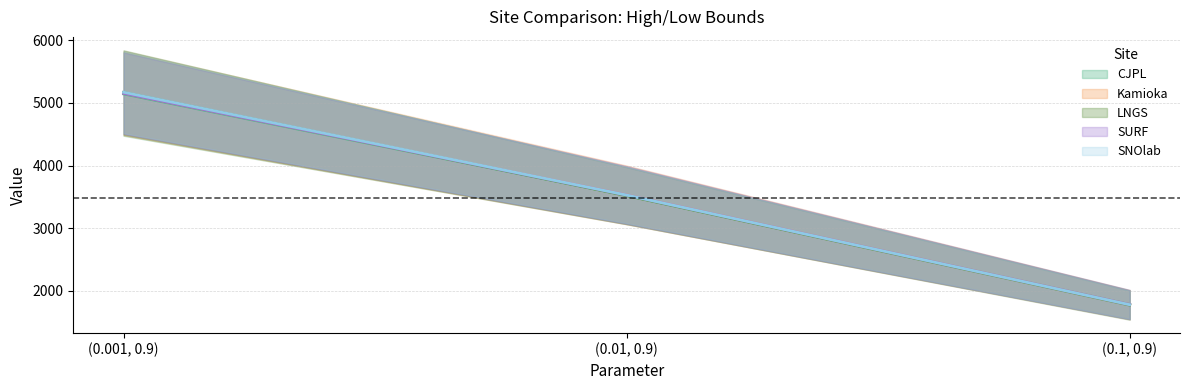

Which label corresponds to the smallest value in the chart?

(0.1, 0.9)